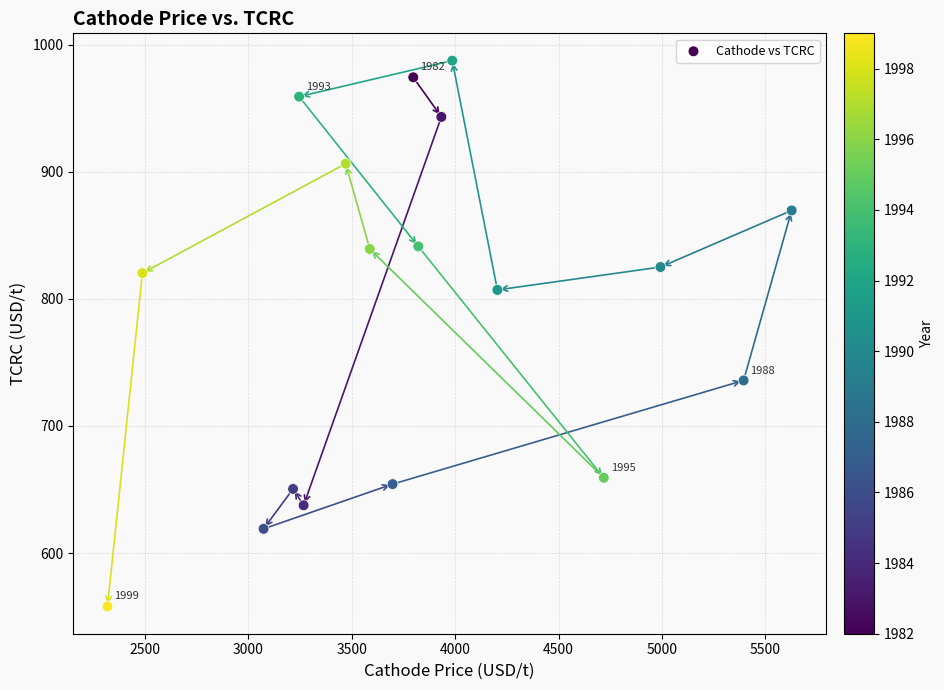

What is the range of X values (max minus min)?

3309.9